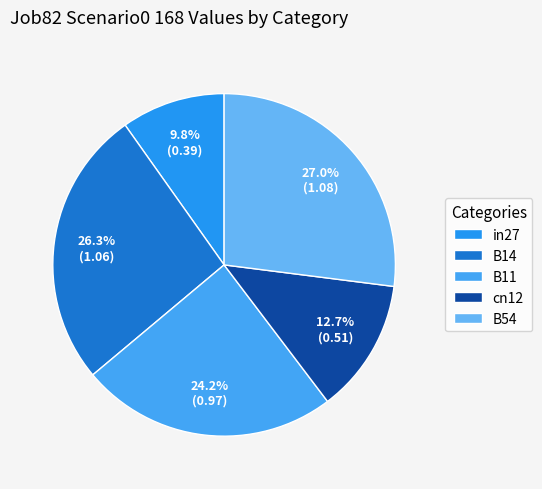

How many segments does this pie chart have?

5